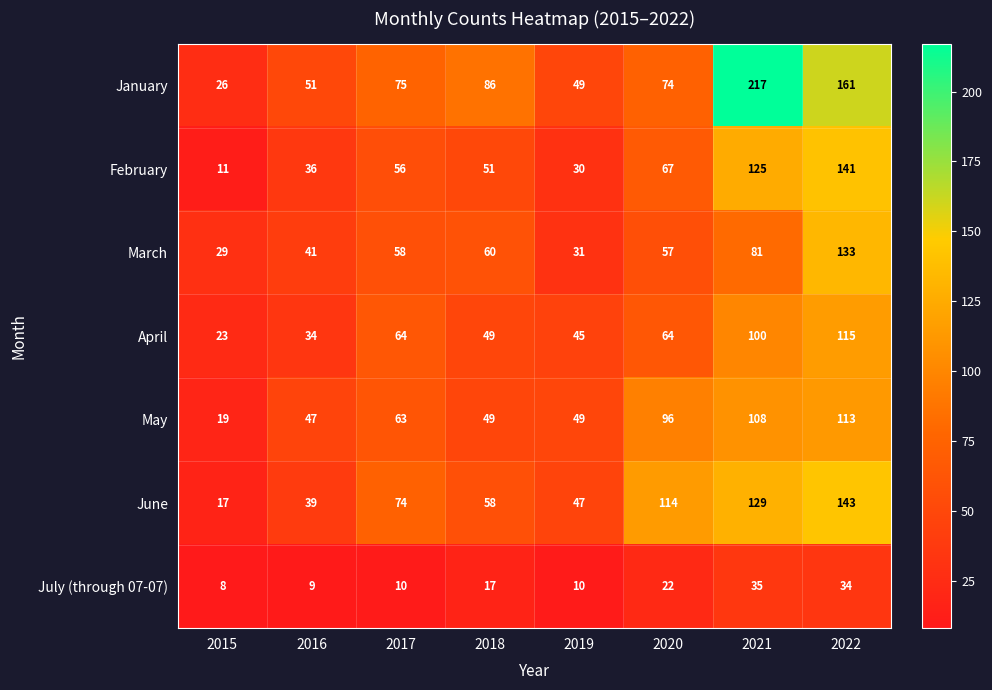

List the labels in order of February value, smallest first.

2015, 2019, 2016, 2018, 2017, 2020, 2021, 2022